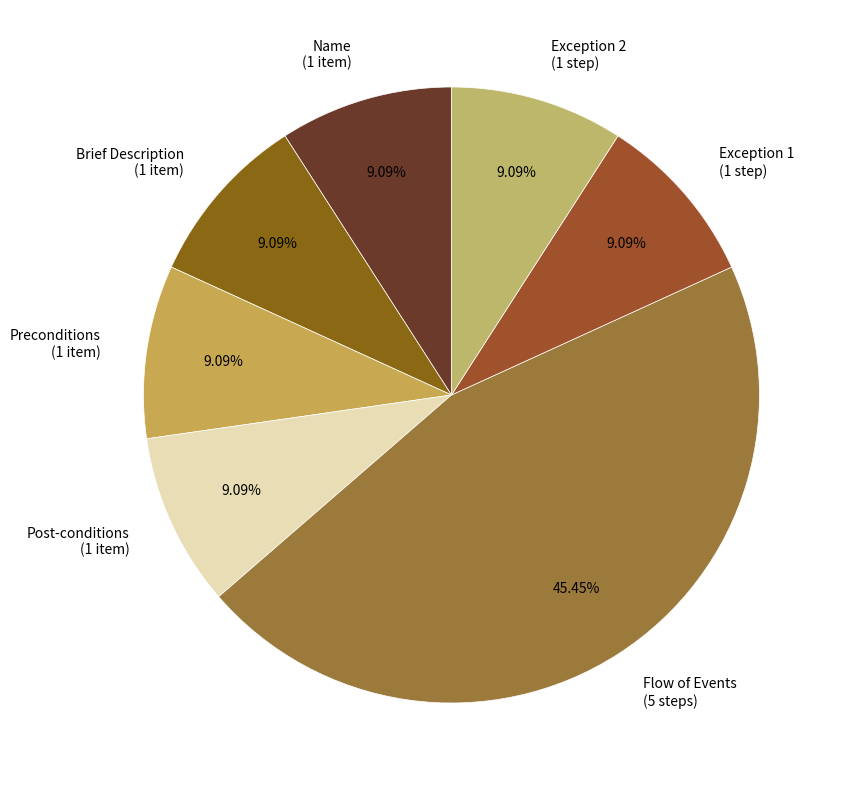

How many slices are in this pie chart?

7